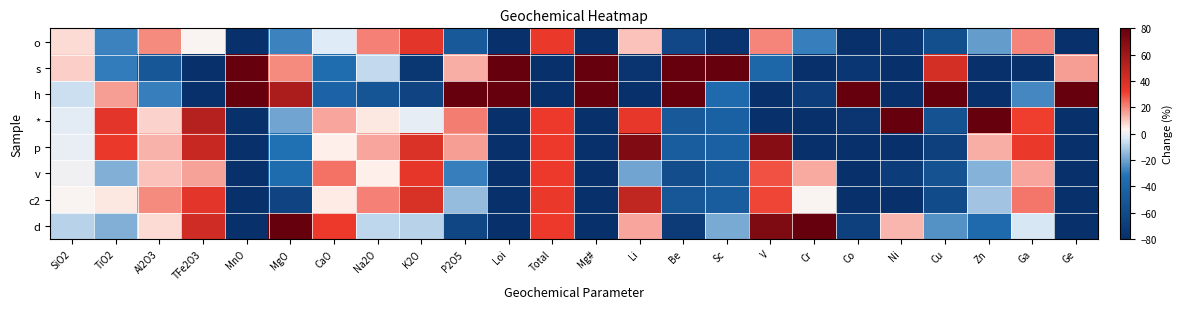

Reading left to right, extract all data points from this chart.

o: SiO2=7.0	TiO2=-27.7	Al2O3=19.5	TFe2O3=2.4	MnO=-94.4	MgO=-27.6	CaO=-2.9	Na2O=21.0	K2O=36.1	P2O5=-49.0	Loi=-96.0	Total=33.3	Mg#=-92.7	Li=11.1	Be=-61.9	Sc=-76.4	V=20.4	Cr=-28.4	Co=-84.9	Ni=-74.3	Cu=-57.3	Zn=-21.8	Ga=20.1	Ge=-98.8
s: SiO2=9.1	TiO2=-28.9	Al2O3=-50.7	TFe2O3=-98.1	MnO=143.3	MgO=19.8	CaO=-35.2	Na2O=-7.1	K2O=-74.5	P2O5=14.1	Loi=279.0	Total=-99.4	Mg#=318.7	Li=-76.4	Be=130.6	Sc=312.3	V=-39.0	Cr=-81.7	Co=-74.1	Ni=-87.9	Cu=41.8	Zn=-82.1	Ga=-92.3	Ge=16.7
h: SiO2=-6.0	TiO2=16.4	Al2O3=-28.4	TFe2O3=-98.1	MnO=405.7	MgO=56.2	CaO=-41.4	Na2O=-51.9	K2O=-65.2	P2O5=102.7	Loi=278.1	Total=-99.3	Mg#=242.3	Li=-83.1	Be=206.5	Sc=-36.4	V=-99.0	Cr=-69.1	Co=551.7	Ni=-86.1	Cu=275.5	Zn=-87.4	Ga=-26.4	Ge=573.8
*: SiO2=-2.3	TiO2=35.8	Al2O3=8.2	TFe2O3=52.3	MnO=-89.6	MgO=-19.6	CaO=15.3	Na2O=5.2	K2O=-1.5	P2O5=21.4	Loi=-92.7	Total=32.9	Mg#=-93.8	Li=34.8	Be=-49.2	Sc=-43.4	V=-81.3	Cr=-98.5	Co=-75.4	Ni=479.5	Cu=-54.2	Zn=242.8	Ga=31.7	Ge=-97.8
p: SiO2=-0.9	TiO2=33.4	Al2O3=13.2	TFe2O3=45.7	MnO=-92.8	MgO=-31.9	CaO=3.8	Na2O=15.5	K2O=39.0	P2O5=16.5	Loi=-95.2	Total=32.9	Mg#=-94.3	Li=70.1	Be=-46.0	Sc=-43.4	V=68.4	Cr=-92.5	Co=-81.5	Ni=-91.5	Cu=-67.9	Zn=14.0	Ga=33.3	Ge=-98.4
v: SiO2=0.2	TiO2=-17.1	Al2O3=11.0	TFe2O3=16.0	MnO=-89.6	MgO=-35.9	CaO=23.2	Na2O=4.3	K2O=35.6	P2O5=-28.4	Loi=-86.1	Total=33.0	Mg#=-93.7	Li=-19.4	Be=-57.6	Sc=-47.4	V=28.6	Cr=14.8	Co=-82.2	Ni=-70.1	Cu=-54.1	Zn=-16.6	Ga=15.1	Ge=-98.6
c2: SiO2=2.0	TiO2=5.2	Al2O3=19.7	TFe2O3=36.1	MnO=-93.6	MgO=-65.1	CaO=4.4	Na2O=21.0	K2O=39.6	P2O5=-13.8	Loi=-92.9	Total=33.5	Mg#=-96.2	Li=47.7	Be=-50.8	Sc=-46.8	V=30.2	Cr=2.1	Co=-86.1	Ni=-82.6	Cu=-59.9	Zn=-12.5	Ga=22.8	Ge=-98.5
d: SiO2=-9.1	TiO2=-17.1	Al2O3=7.4	TFe2O3=43.6	MnO=-88.8	MgO=104.1	CaO=32.8	Na2O=-8.0	K2O=-9.1	P2O5=-63.6	Loi=-94.2	Total=33.0	Mg#=-90.3	Li=15.2	Be=-71.6	Sc=-18.5	V=71.7	Cr=353.3	Co=-67.5	Ni=13.1	Cu=-24.0	Zn=-36.4	Ga=-4.3	Ge=-98.5